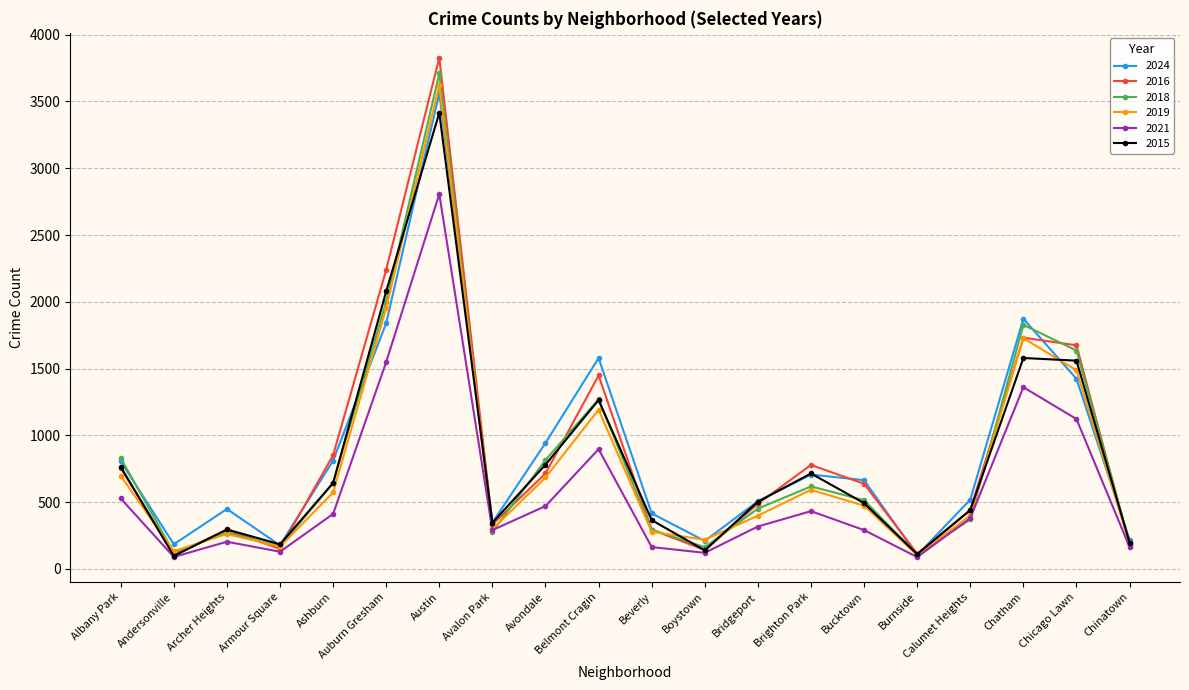

What is the smallest value displayed?

88